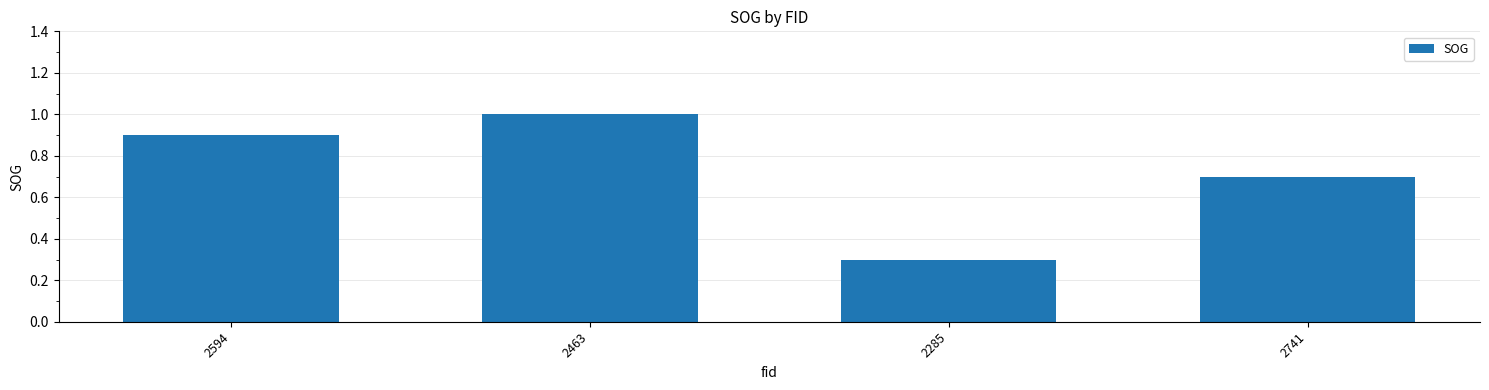

Count the number of data series in this chart.

1